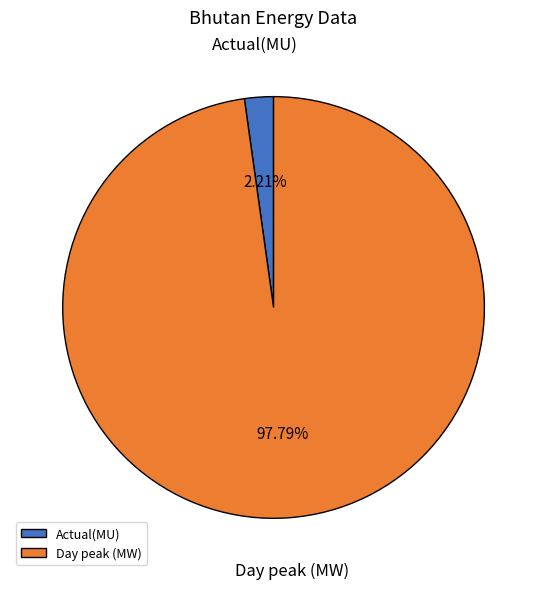

What is the ratio of the value at Day peak (MW) to the value at Actual(MU)?

44.2